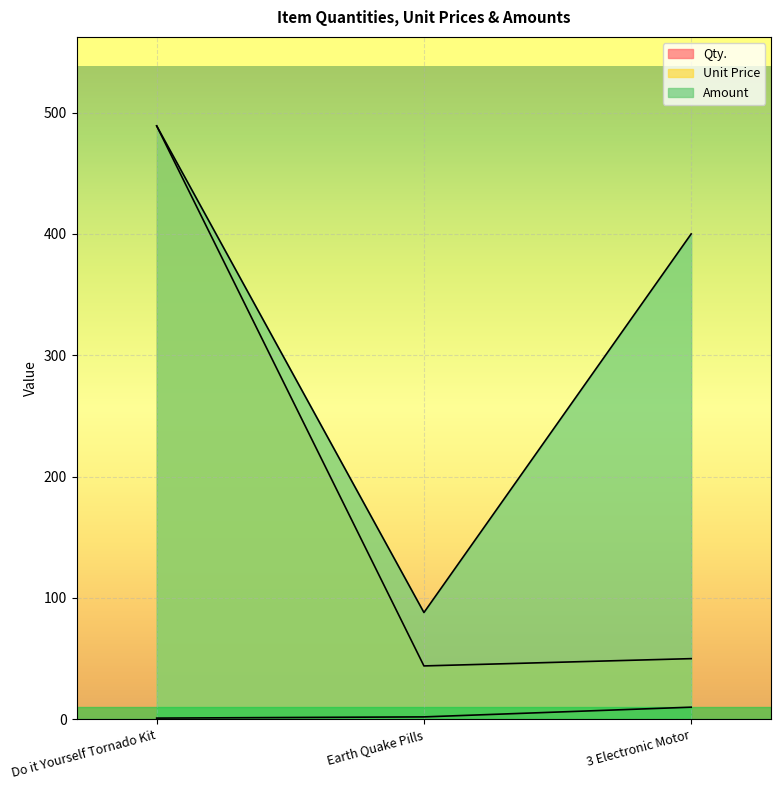

How many values in the Amount series are below 400?

1